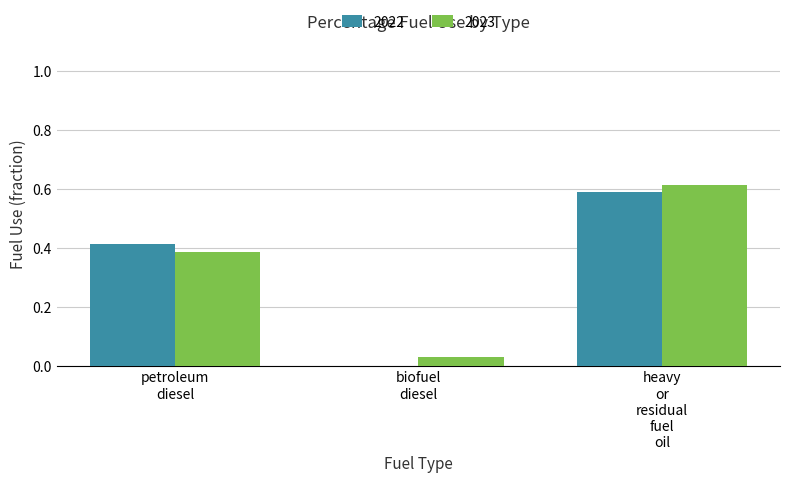

What is the sum of all 2022 values?

1.0